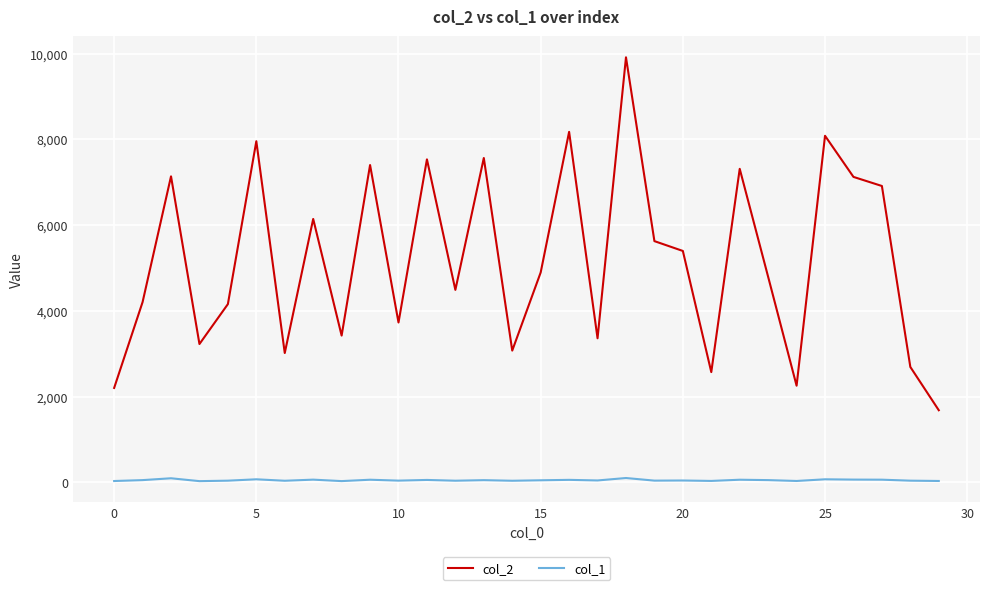

How many values in the col_2 series are below 4893?

15